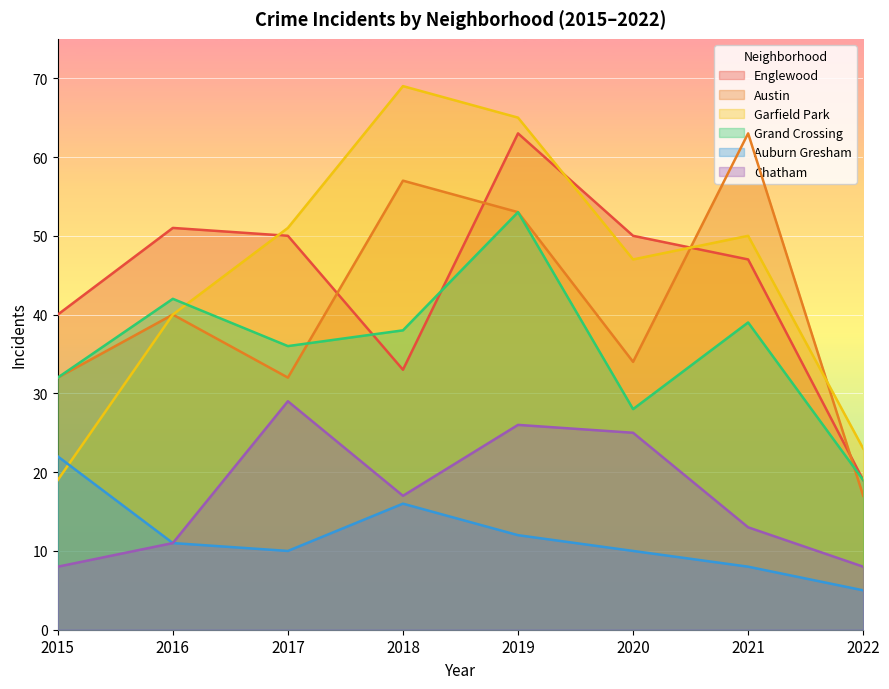

What is the maximum value for Garfield Park?

69